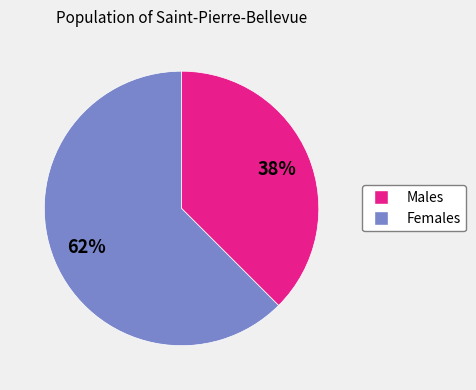

To the nearest percent, what is the average slice percentage?

50%